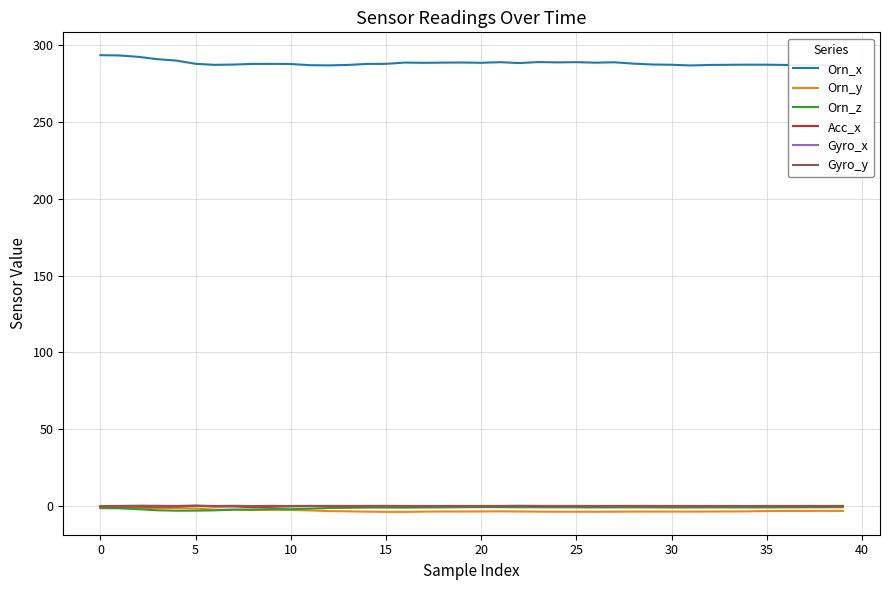

The Orn_z series shows -0.7 at 10. True or false?

False